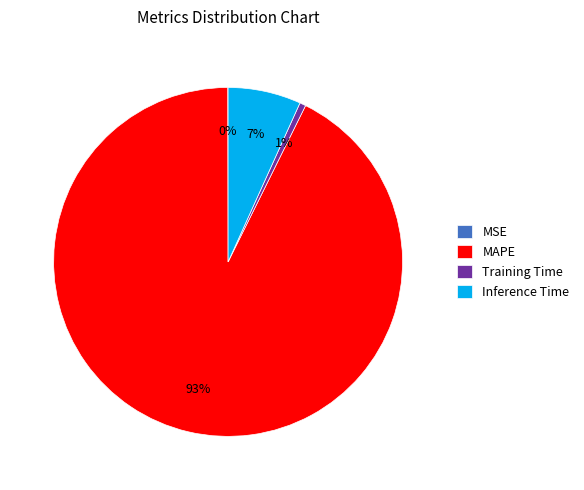

What is the majority slice?

MAPE